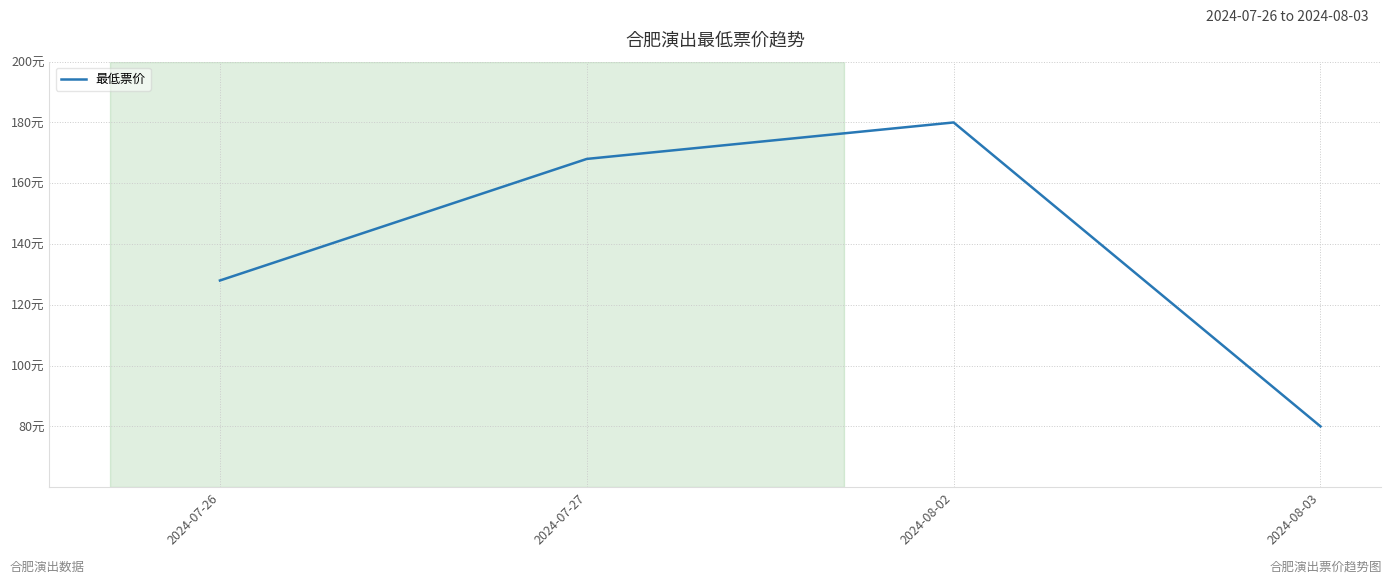

At which label is the value closest to 130?

2024-07-26